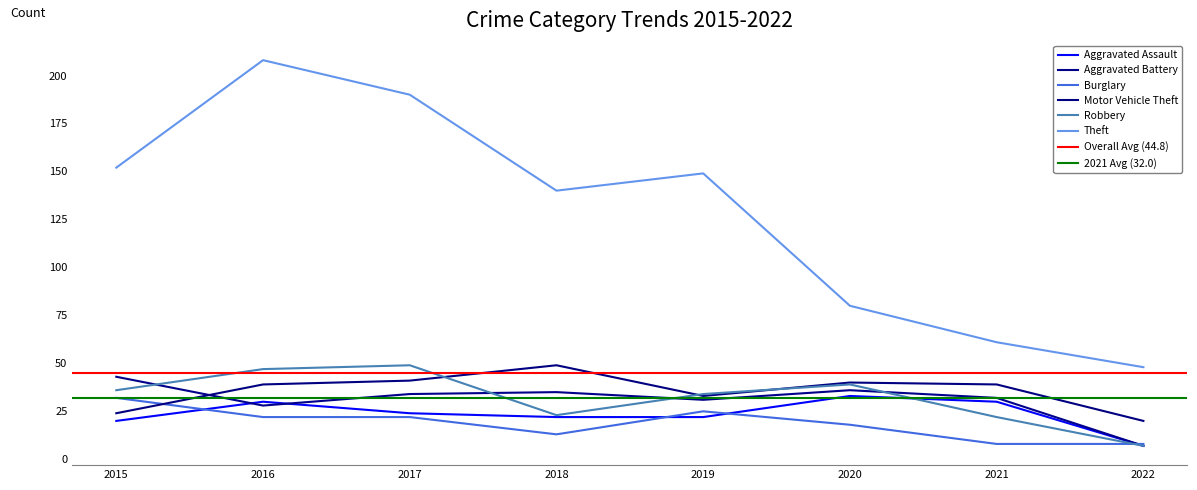

Reading left to right, list all the values displayed in this chart.

Aggravated Assault: 20	30	24	22	22	33	30	7
Aggravated Battery: 43	28	34	35	31	36	32	7
Burglary: 32	22	22	13	25	18	8	8
Motor Vehicle Theft: 24	39	41	49	33	40	39	20
Robbery: 36	47	49	23	34	39	22	7
Theft: 152	208	190	140	149	80	61	48